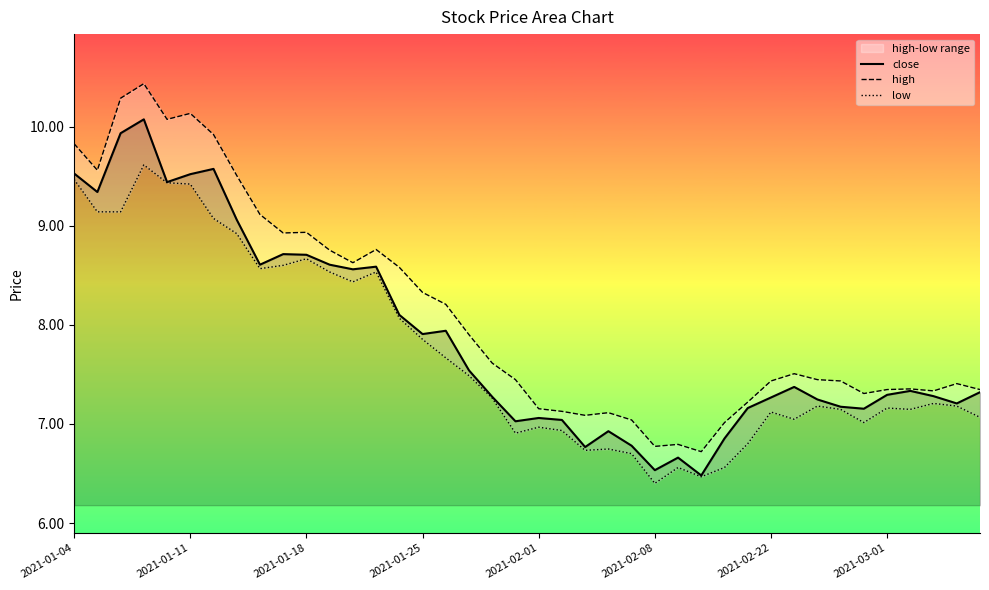

True or false: close has a value of 7.2 at 29.

True